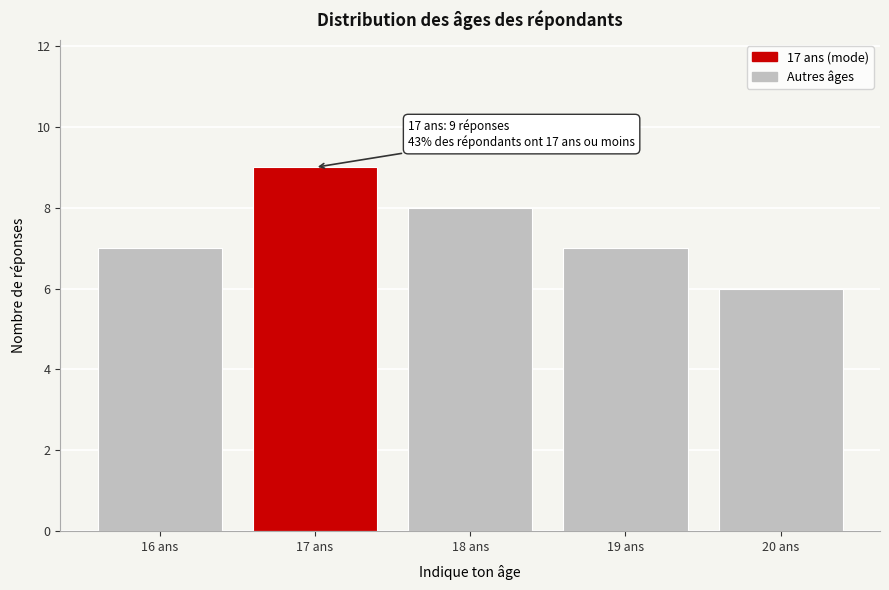

Reading right to left, extract all data points from this chart.

20 ans=6	19 ans=7	18 ans=8	17 ans=9	16 ans=7